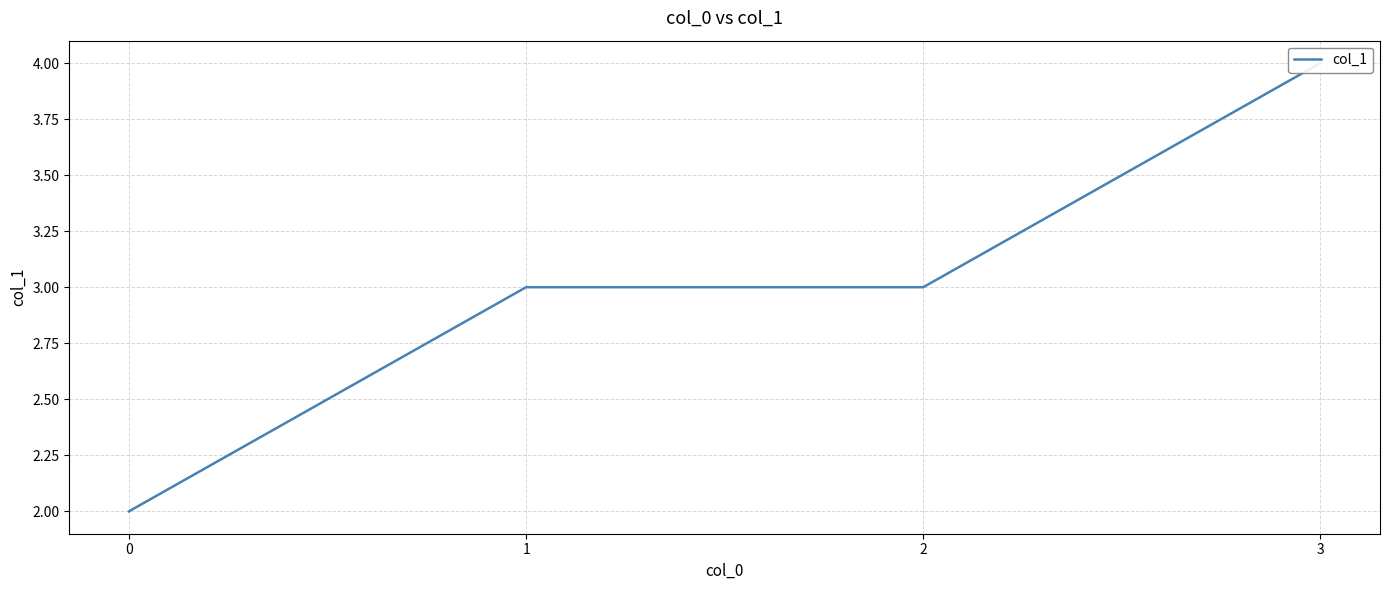

List the labels in order of value, largest first.

3, 1, 2, 0